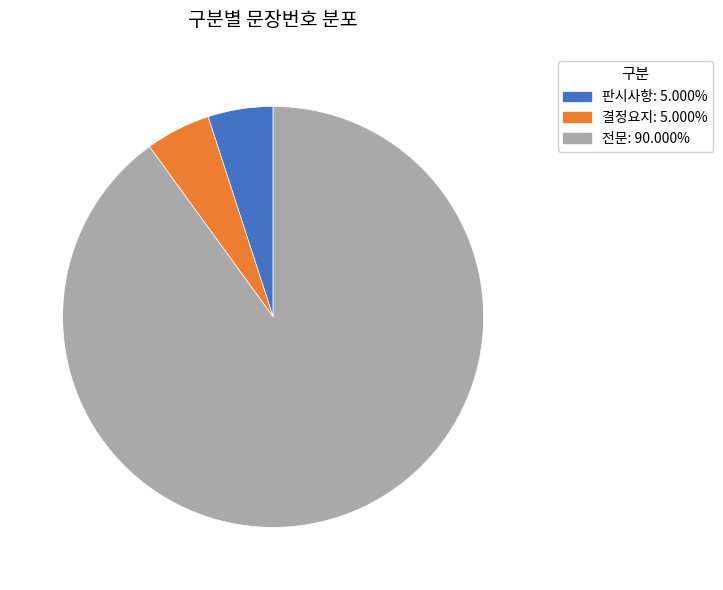

Which slice is the largest?

전문